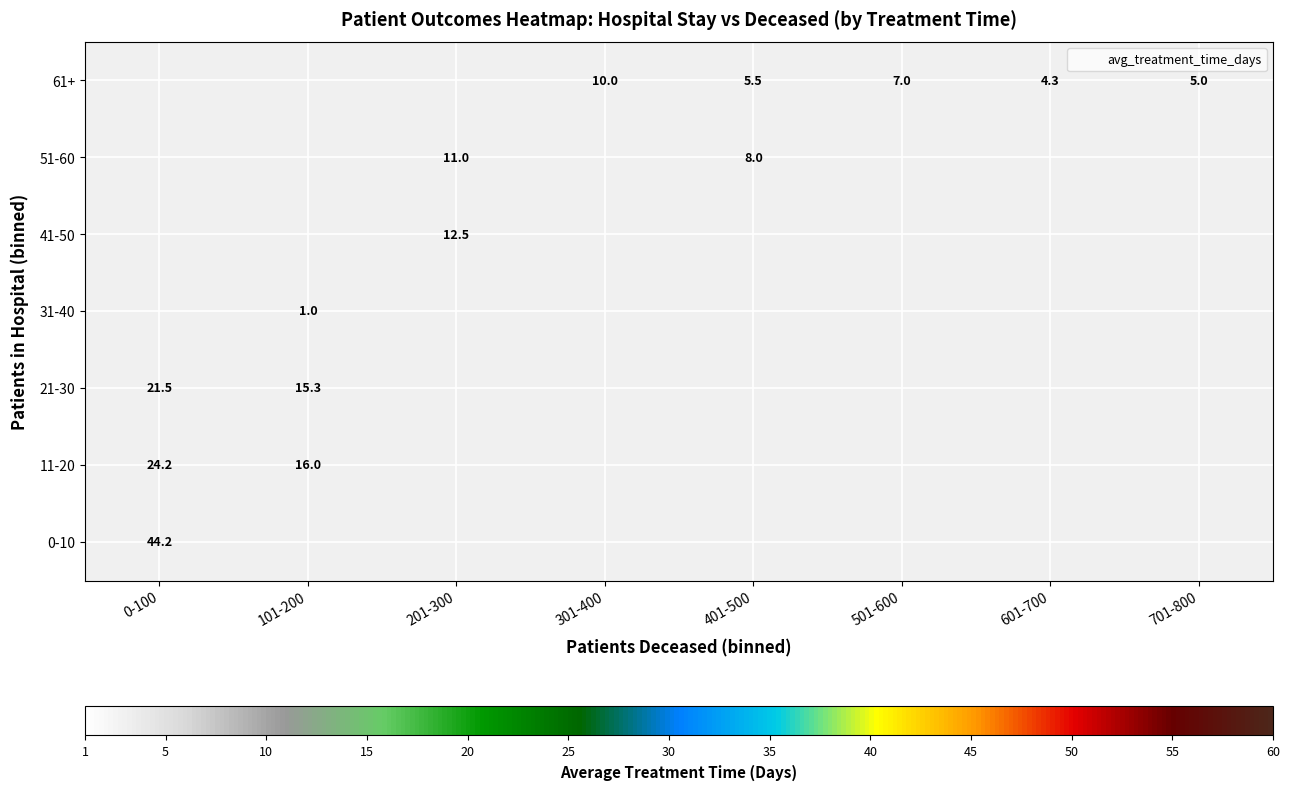

Is the value of 61+ at 701-800 greater than the value of 11-20 at 101-200?

No